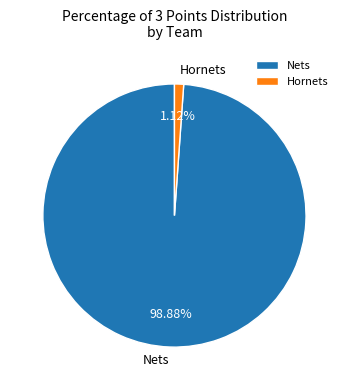

How many segments does this pie chart have?

2